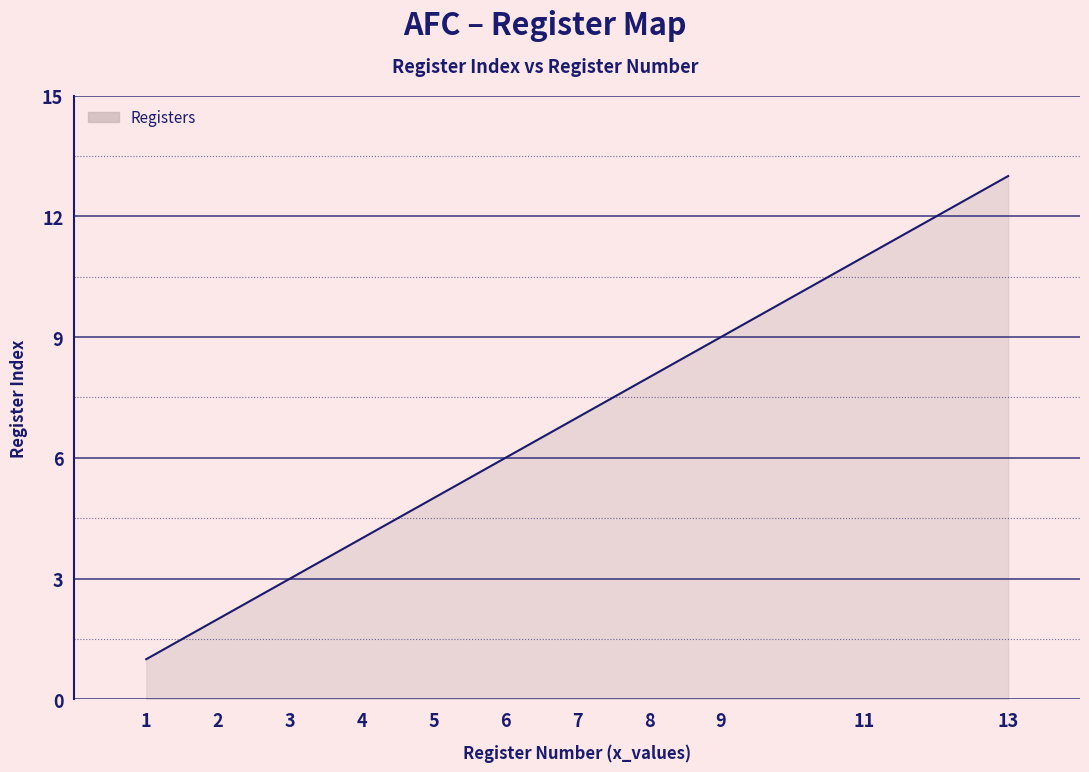

What is the smallest value displayed?

1